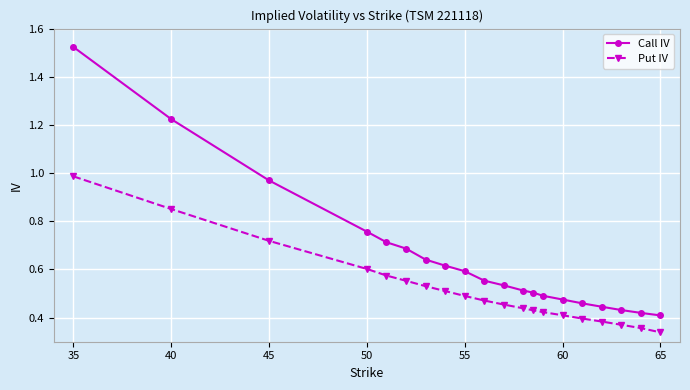

What is the sum of all Call IV values?

13.0